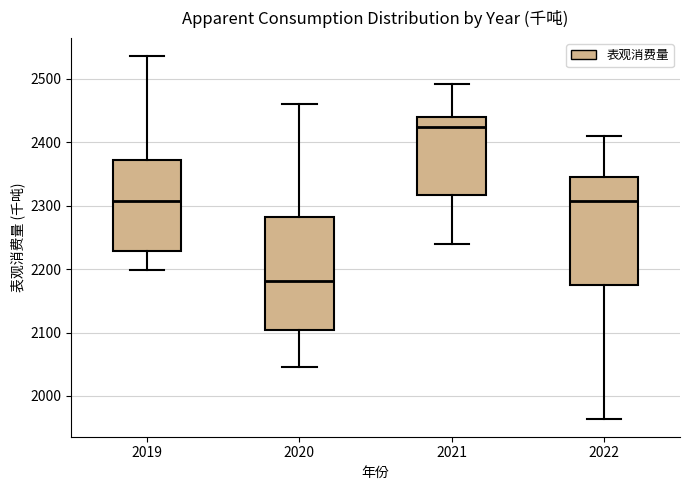

Reading left to right, read every box against the y-axis: the position of its median line, the range the box covers, and the ends of its whiskers. The values are not printed on the chart, so give them approximately, as read against the axis.

2019: median 2310, box 2230 to 2370, whiskers 2200 to 2540
2020: median 2180, box 2100 to 2280, whiskers 2040 to 2460
2021: median 2420, box 2320 to 2440, whiskers 2240 to 2490
2022: median 2310, box 2180 to 2340, whiskers 1960 to 2410